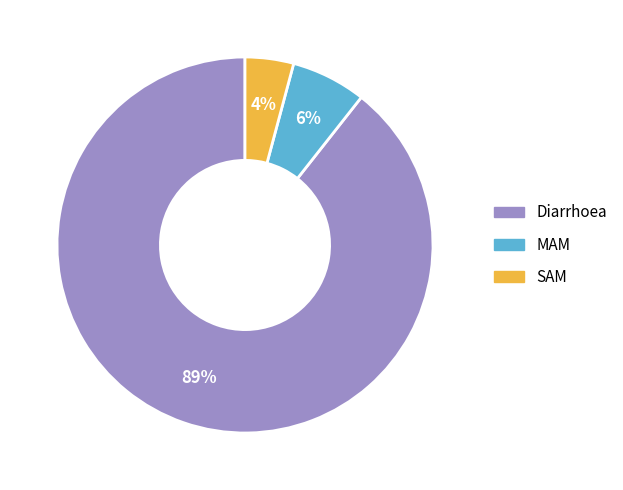

True or false: SAM accounts for 16% of the total.

False